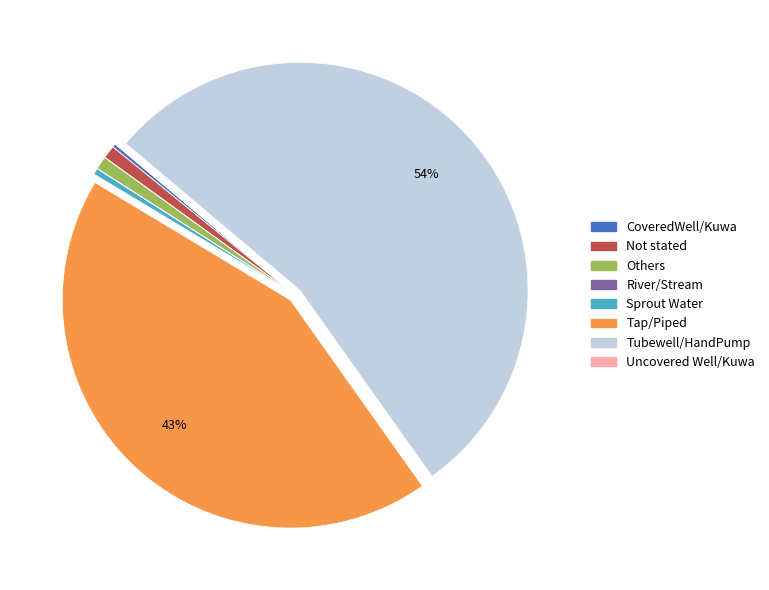

Which category has the biggest portion of the pie?

Tubewell/HandPump